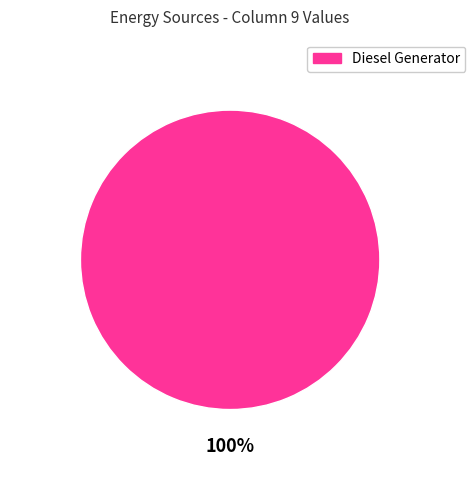

The Diesel Generator slice represents 100% of the pie. True or false?

True